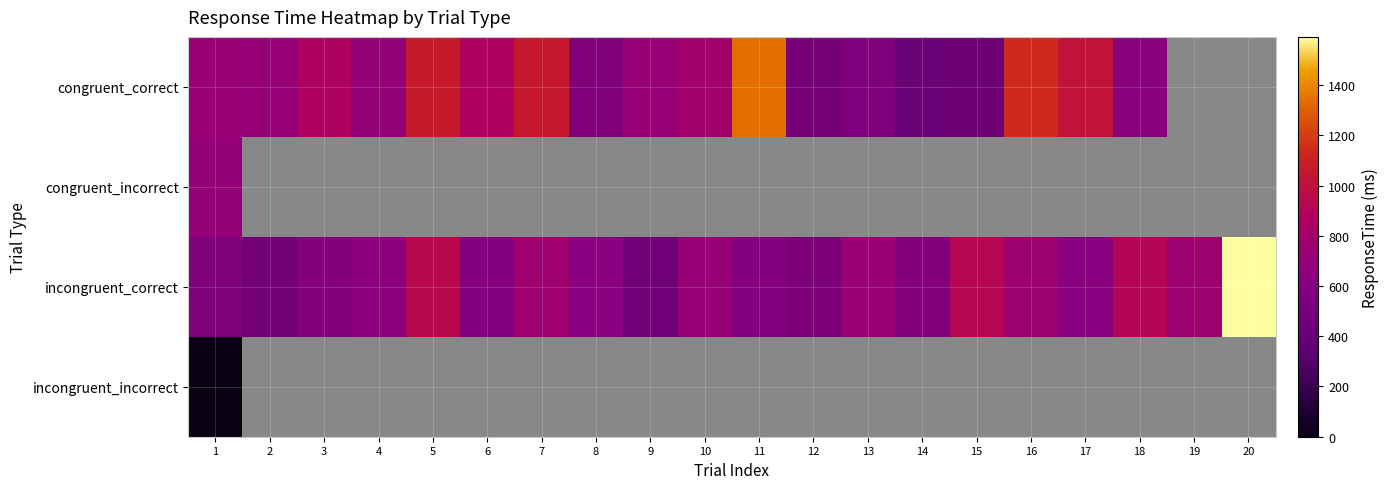

At which category is the sum across all series the highest?

5